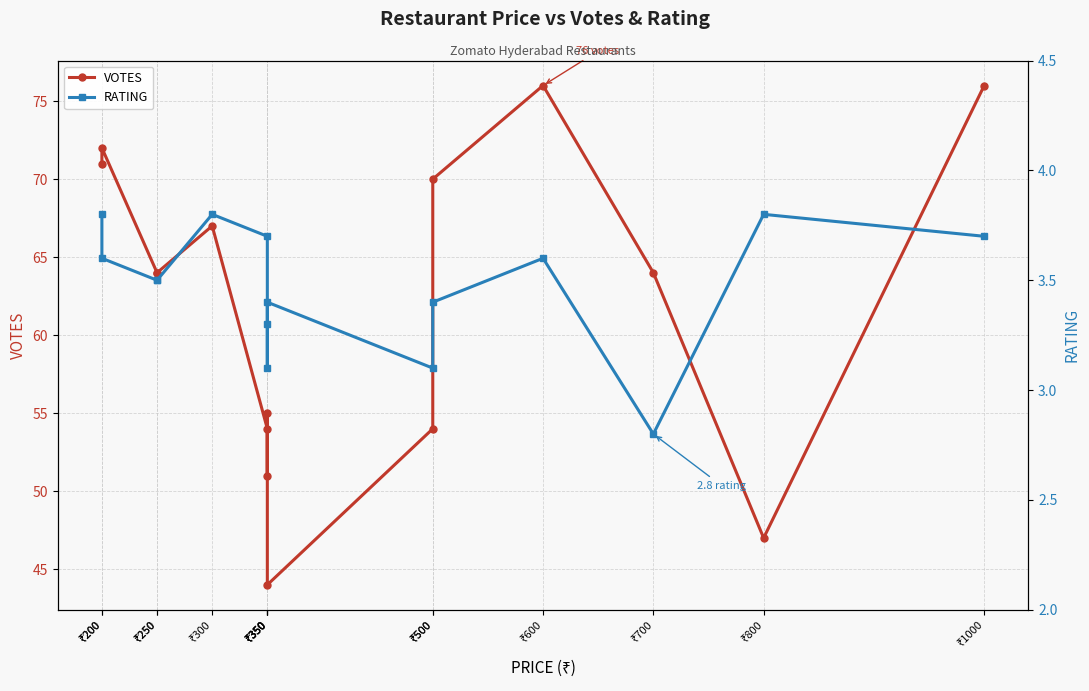

True or false: RATING and VOTES cross at least once.

False